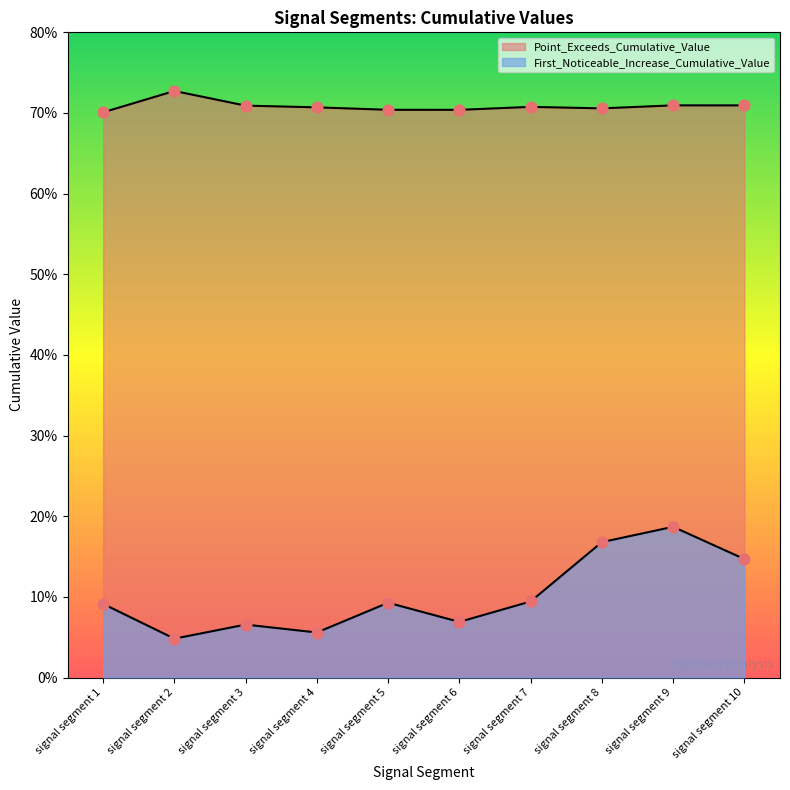

What are all the series names shown in the legend?

First_Noticeable_Increase_Cumulative_Value, Point_Exceeds_Cumulative_Value